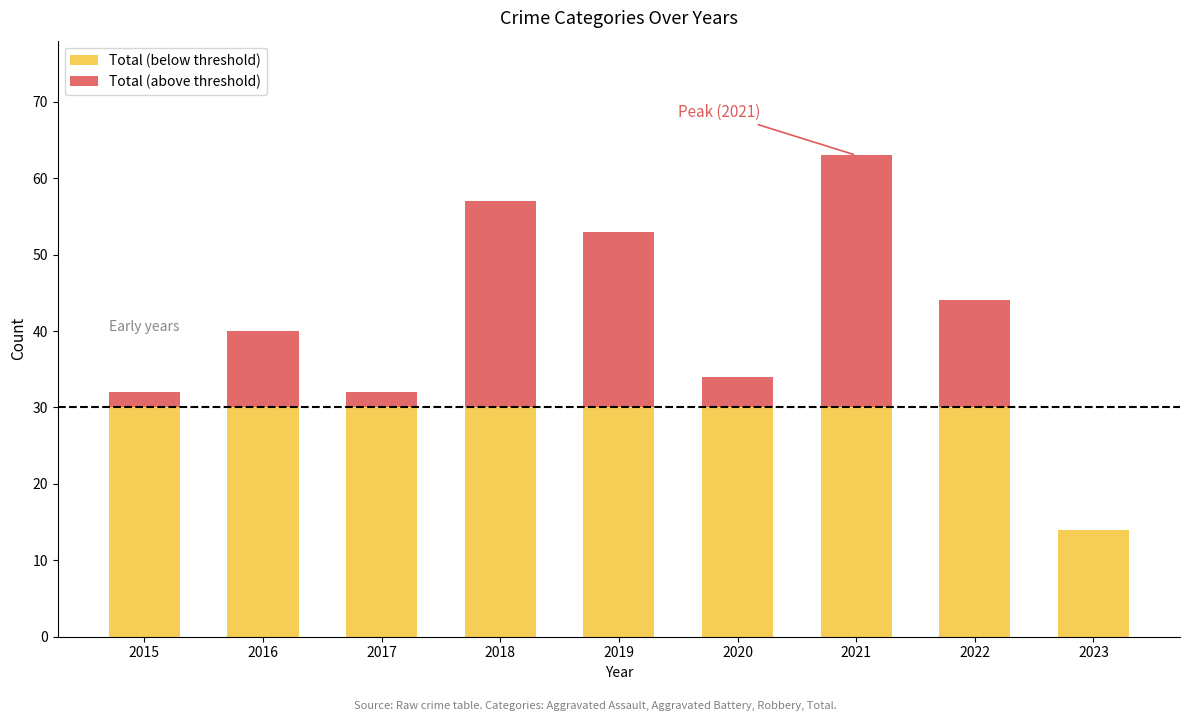

At which category is the sum across all series the highest?

2021